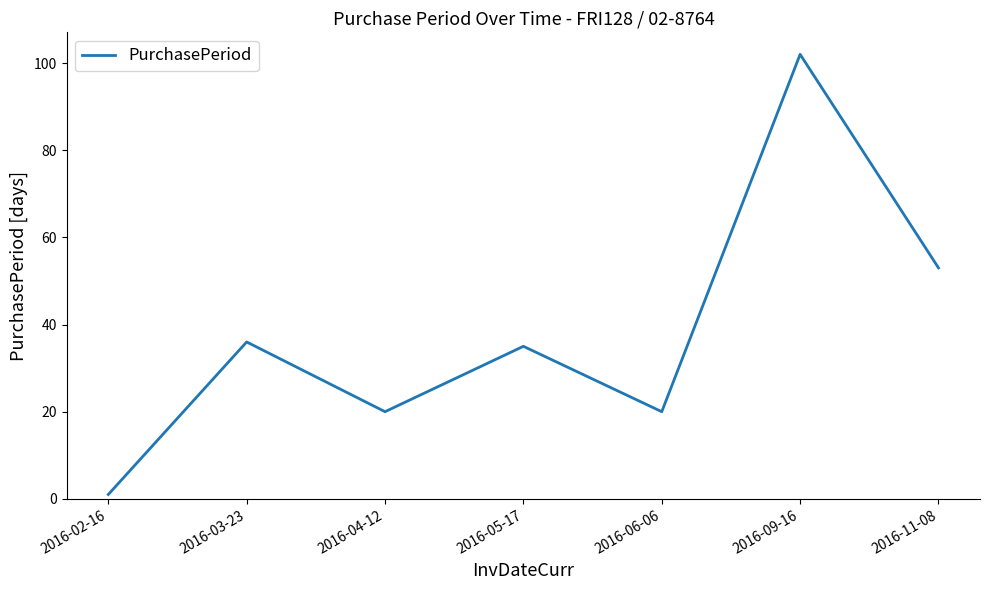

Count the number of data series in this chart.

1